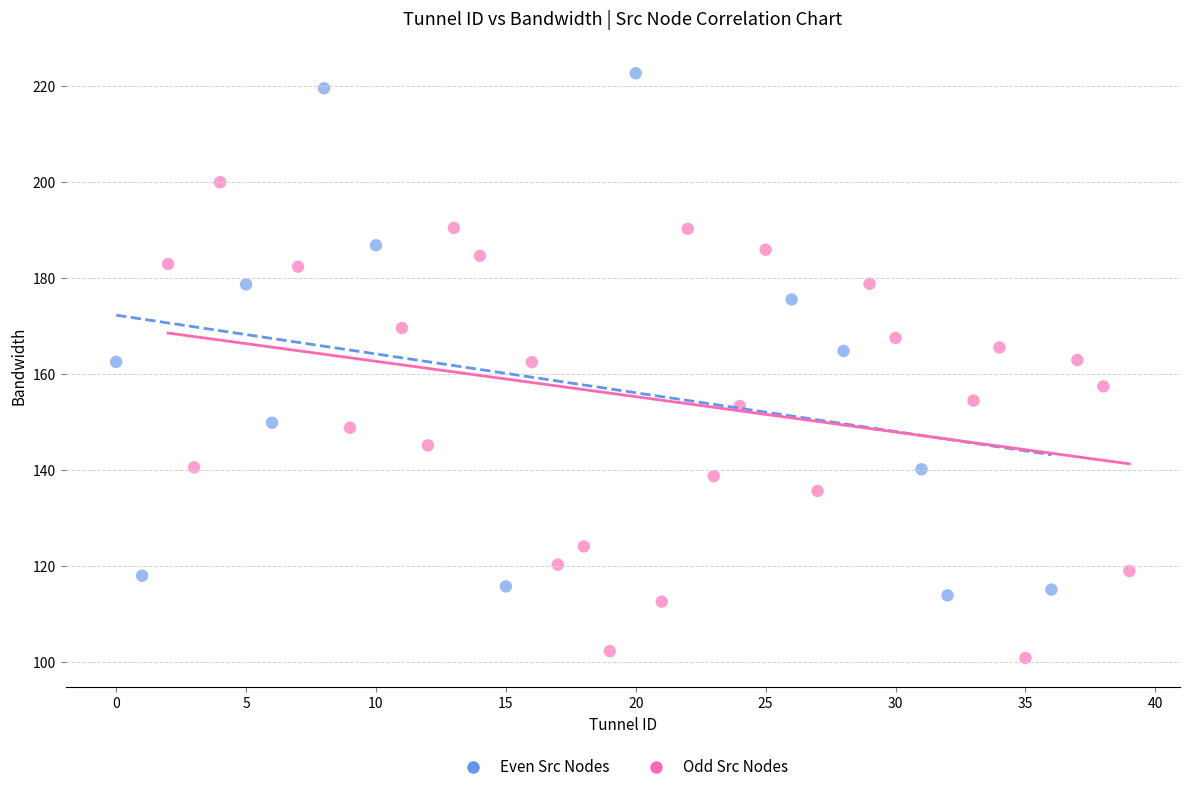

Which series reaches the maximum Y coordinate?

Even Src Nodes